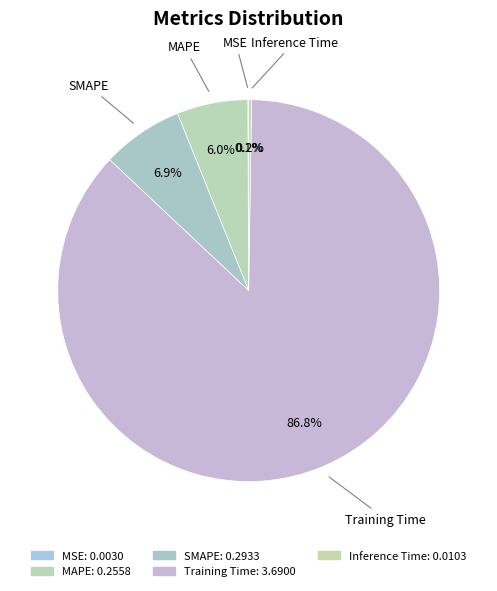

The Inference Time slice represents 6% of the pie. True or false?

False